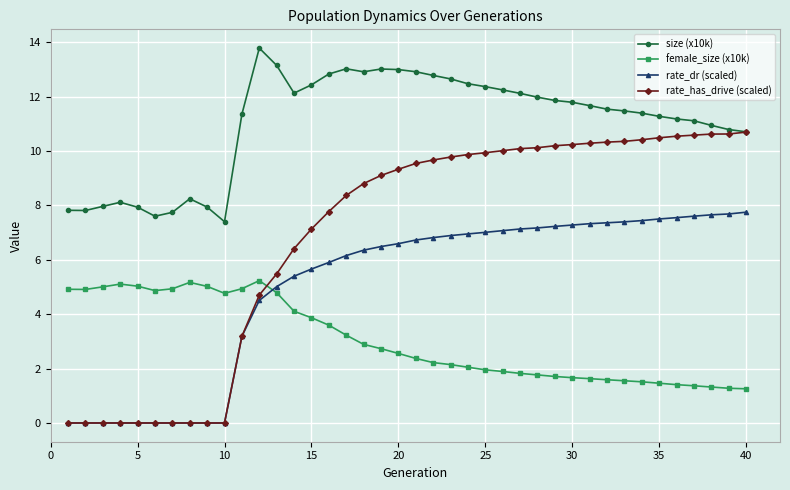

Which series has the largest range (max minus min)?

rate_has_drive (scaled)